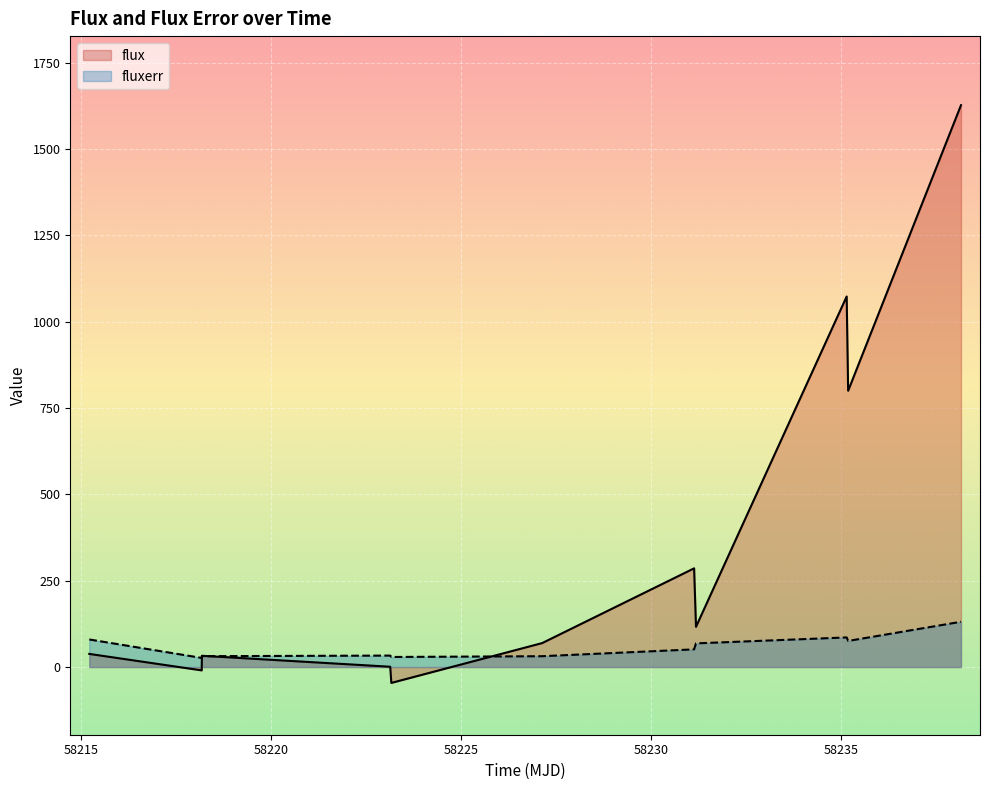

Which series has the largest range (max minus min)?

flux